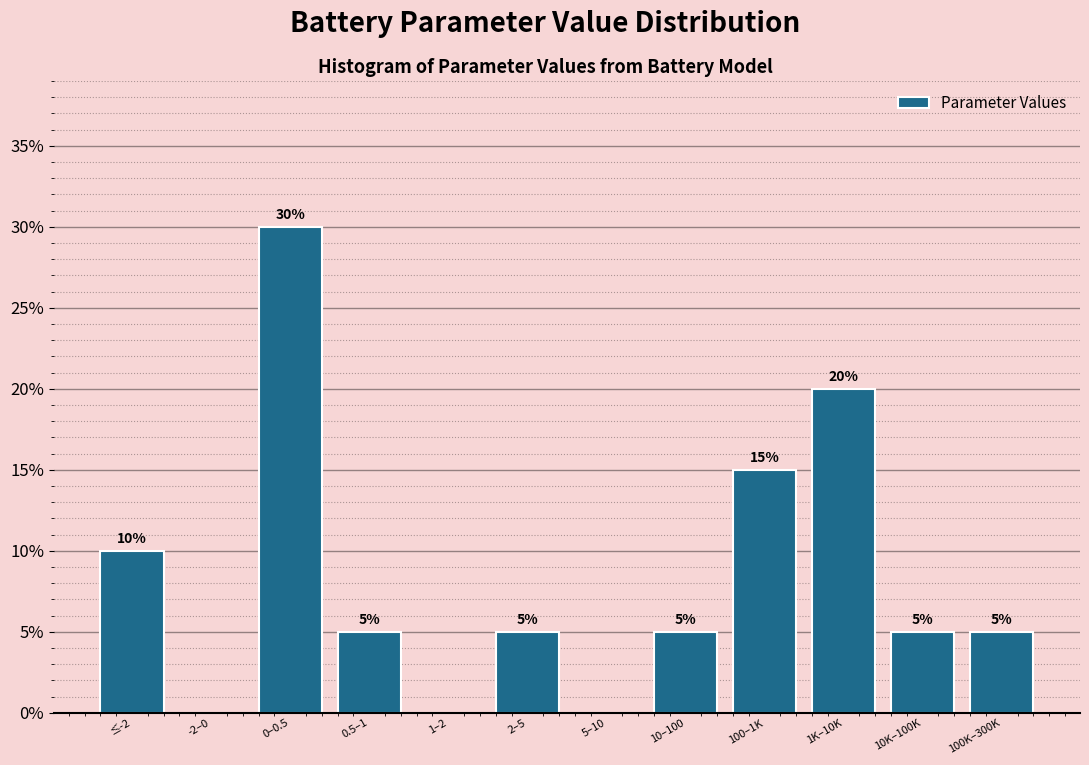

Reading left to right, extract all data points from this chart.

≤-2=10	-2–0=0	0–0.5=30	0.5–1=5	1–2=0	2–5=5	5–10=0	10–100=5	100–1K=15	1K–10K=20	10K–100K=5	100K–300K=5